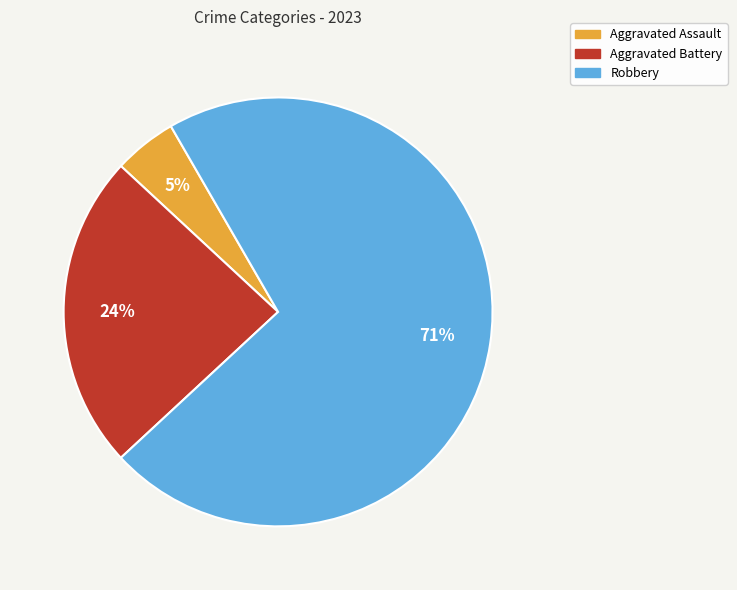

Approximately how many times larger is the value at Aggravated Assault compared to Aggravated Battery?

0.2